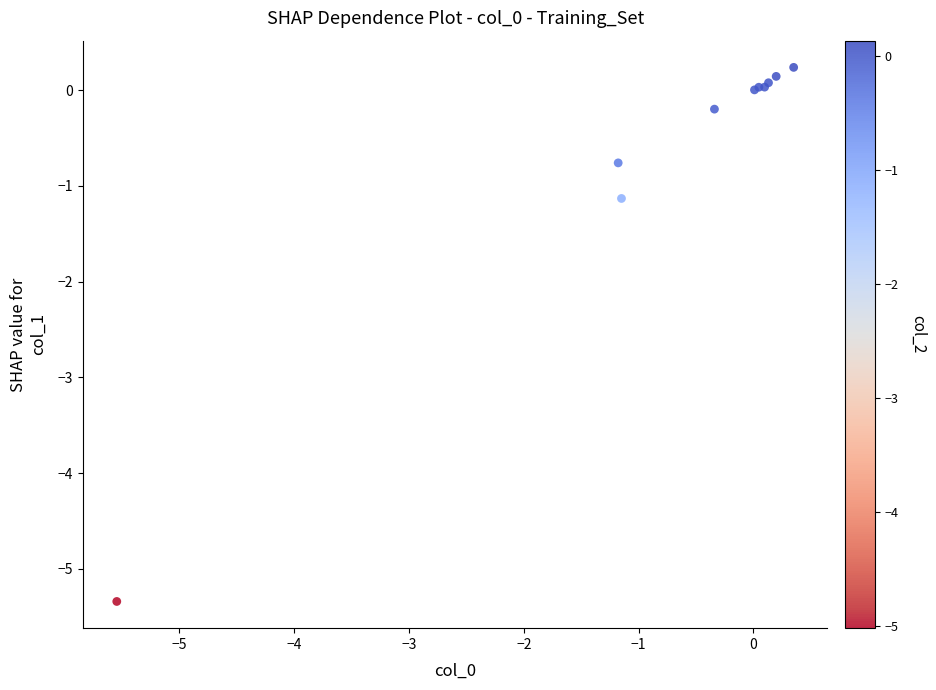

What Y value in the scatter plot is closest to -2?

-1.1